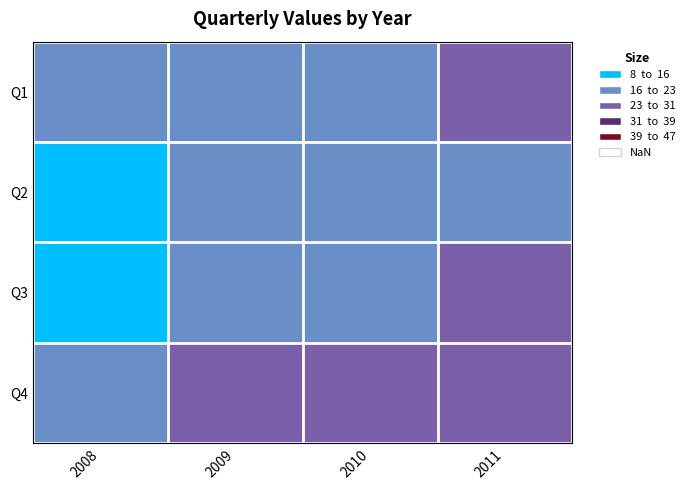

What is the maximum value shown in the chart?

21